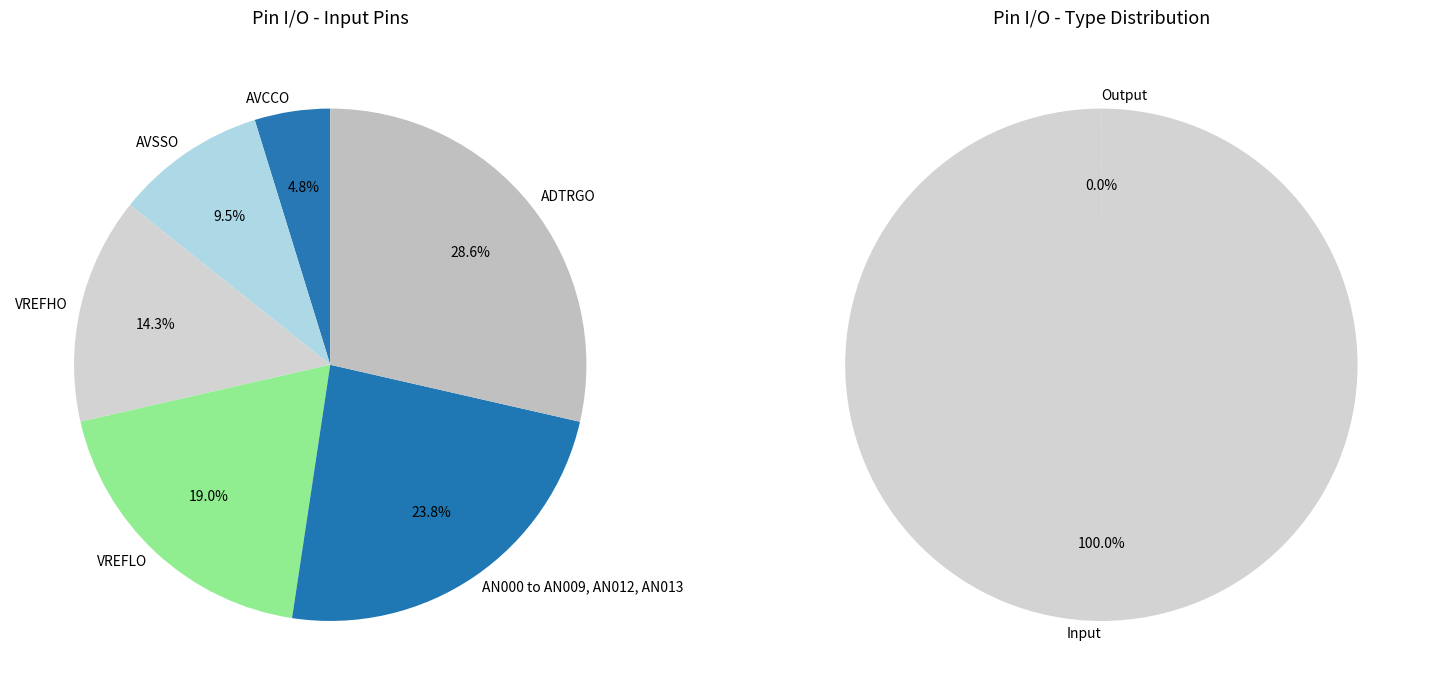

To the nearest percent, what is the difference between the AVCCO and VREFLO slice percentages?

14%